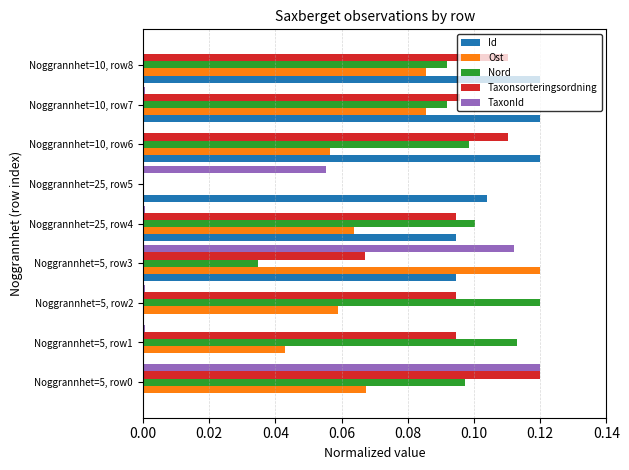

Between Noggrannhet=25, row4 and Noggrannhet=10, row8, which series saw the biggest shift?

Id